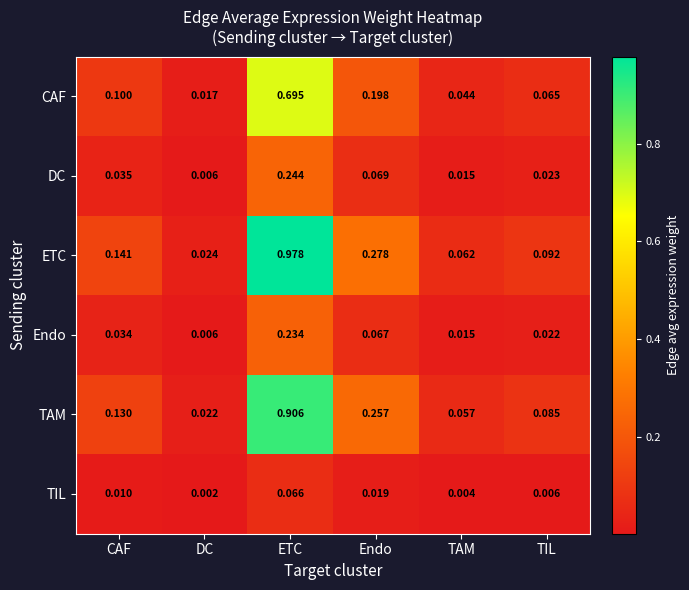

How many data points does each series have?

6